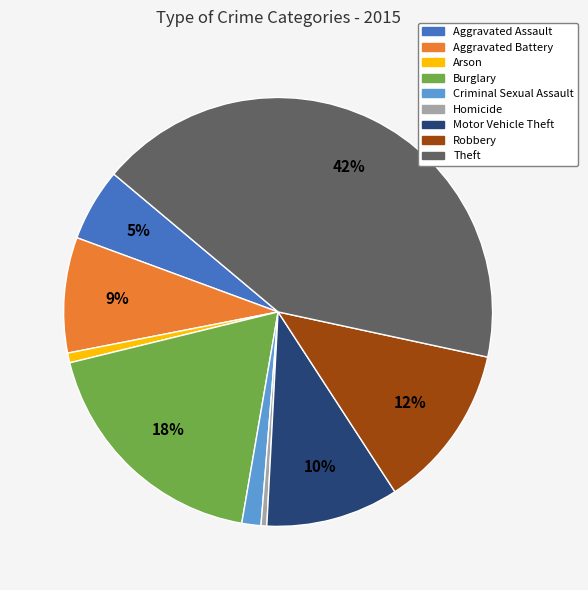

The Arson slice represents 1% of the pie. True or false?

True